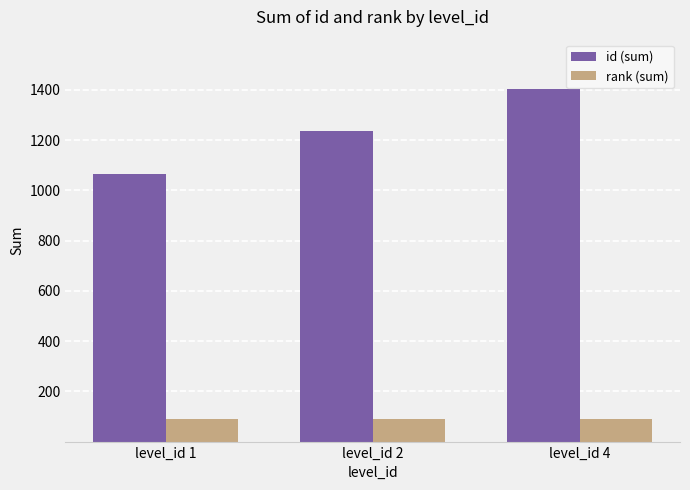

What is the maximum value shown in the chart?

1404